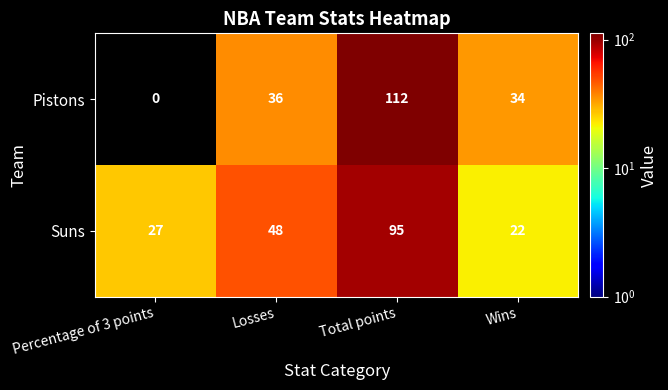

The Suns series shows 48 at Losses. True or false?

True